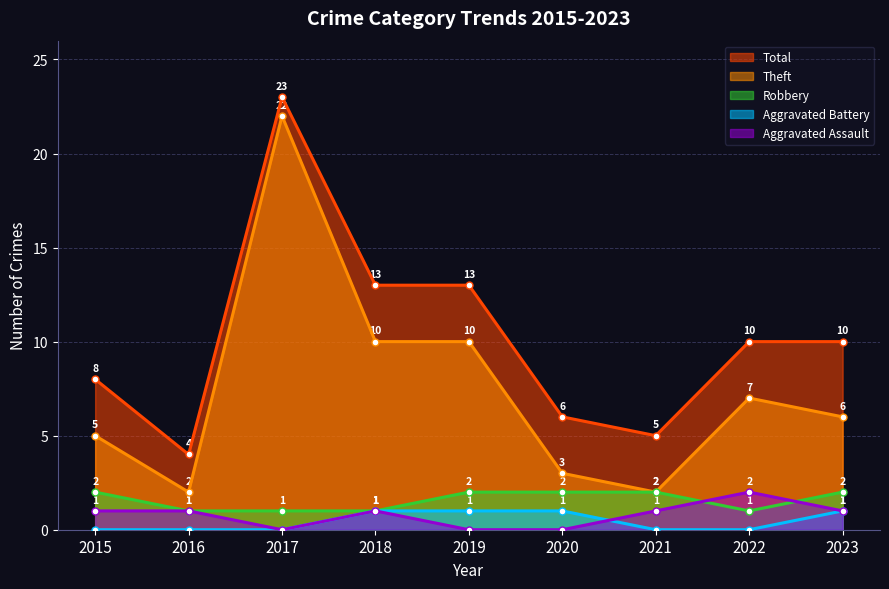

Which series changed the most between 2015 and 2023?

Total